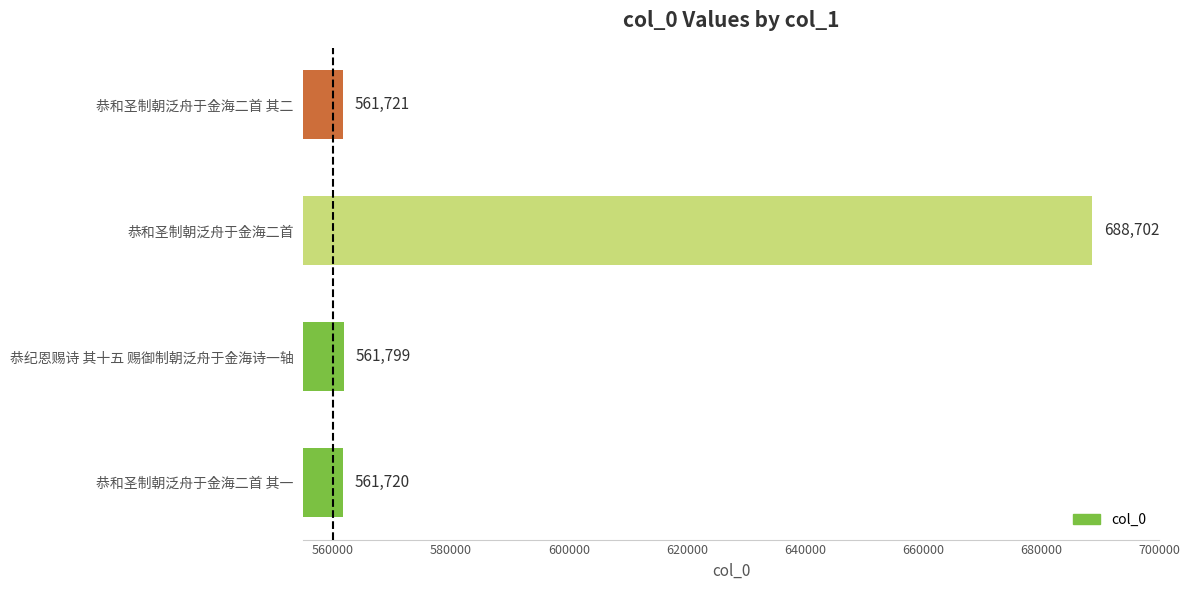

Reading bottom to top, extract all data points from this chart.

恭和圣制朝泛舟于金海二首 其一=561720	恭纪恩赐诗 其十五 赐御制朝泛舟于金海诗一轴=561799	恭和圣制朝泛舟于金海二首=688702	恭和圣制朝泛舟于金海二首 其二=561721